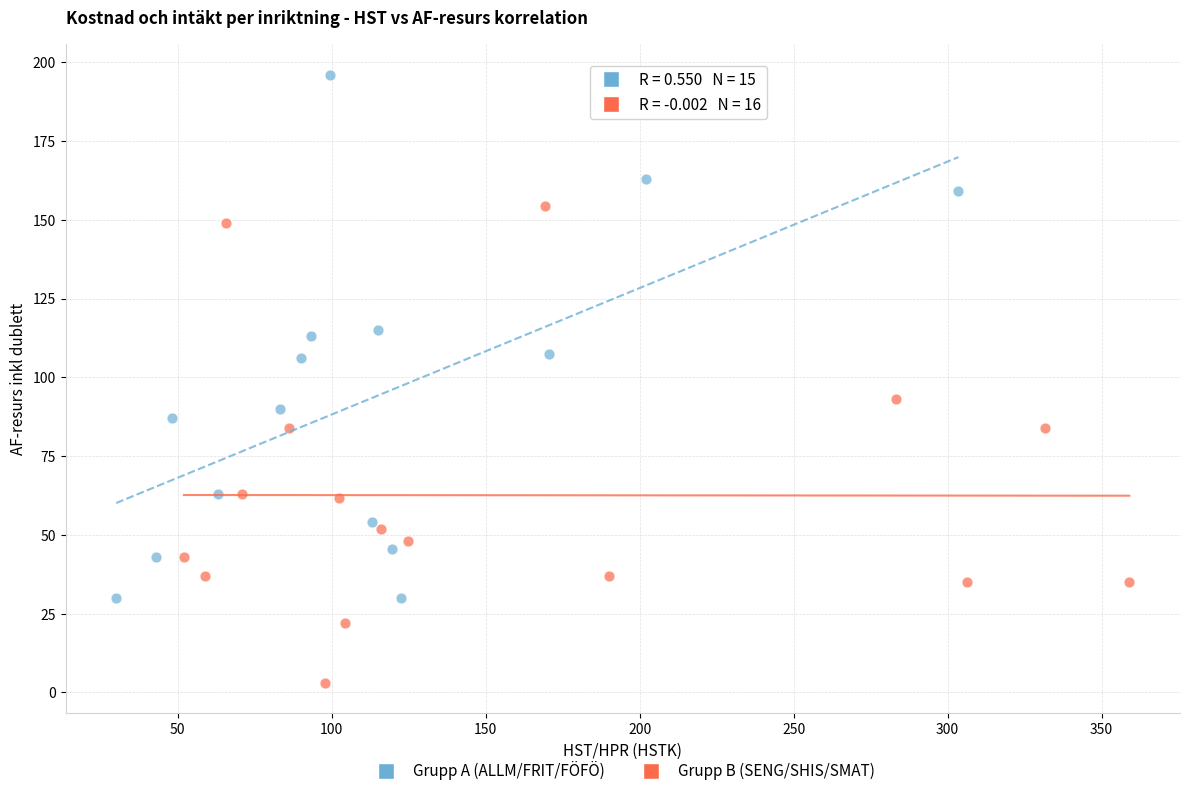

Which series reaches the minimum Y coordinate?

Grupp B (SENG/SHIS/SMAT)